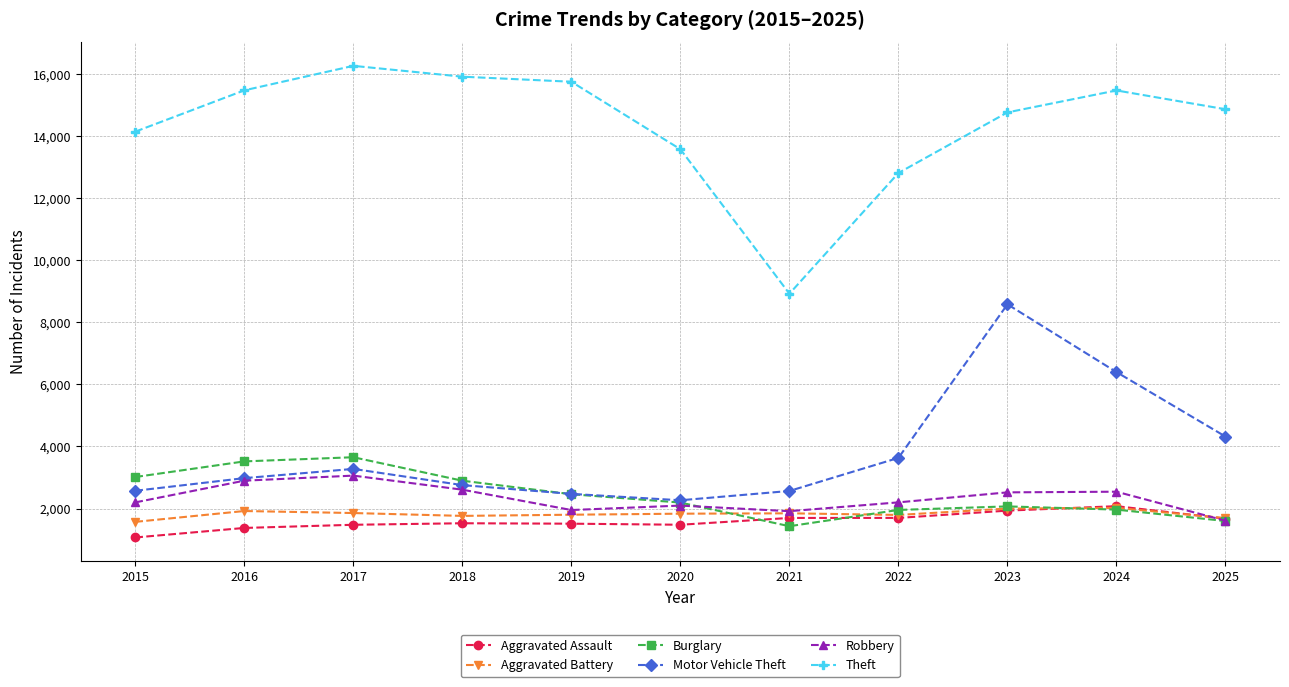

How many values in the Robbery series are below 2200?

5